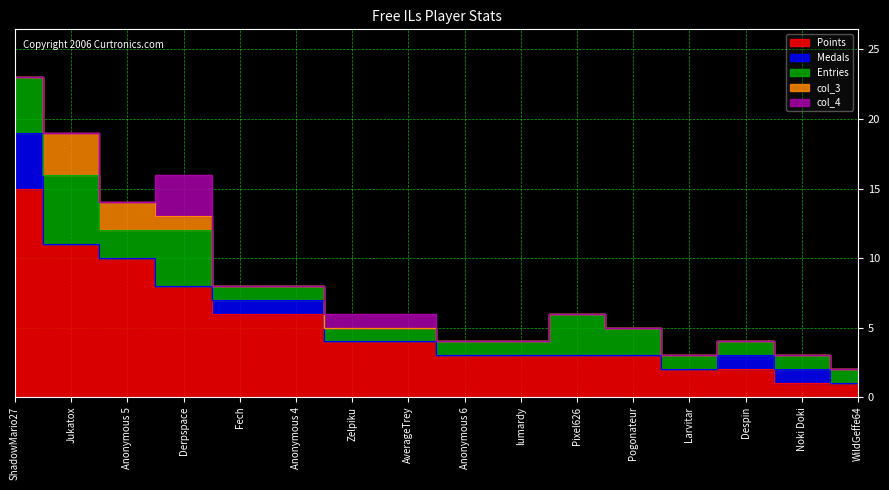

Reading left to right, transcribe all the data shown in this chart.

Points: 15	11	10	8	6	6	4	4	3	3	3	3	2	2	1	1
Medals: 4	0	0	0	1	1	0	0	0	0	0	0	0	1	1	0
Entries: 4	5	2	4	1	1	1	1	1	1	3	2	1	1	1	1
col_3: 0	3	2	1	0	0	0	0	0	0	0	0	0	0	0	0
col_4: 0	0	0	3	0	0	1	1	0	0	0	0	0	0	0	0